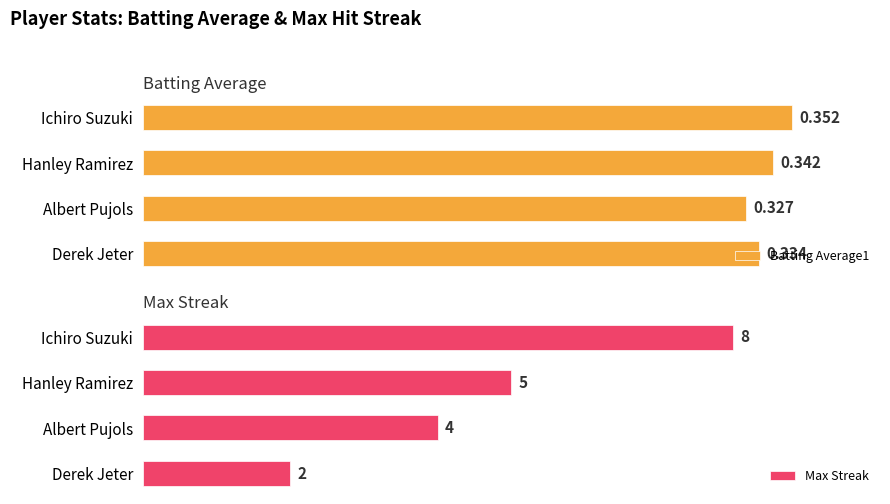

Reading left to right, transcribe all the data shown in this chart.

Batting Average1: 0.4	0.3	0.3	0.3
Max Streak: 8.0	5.0	4.0	2.0